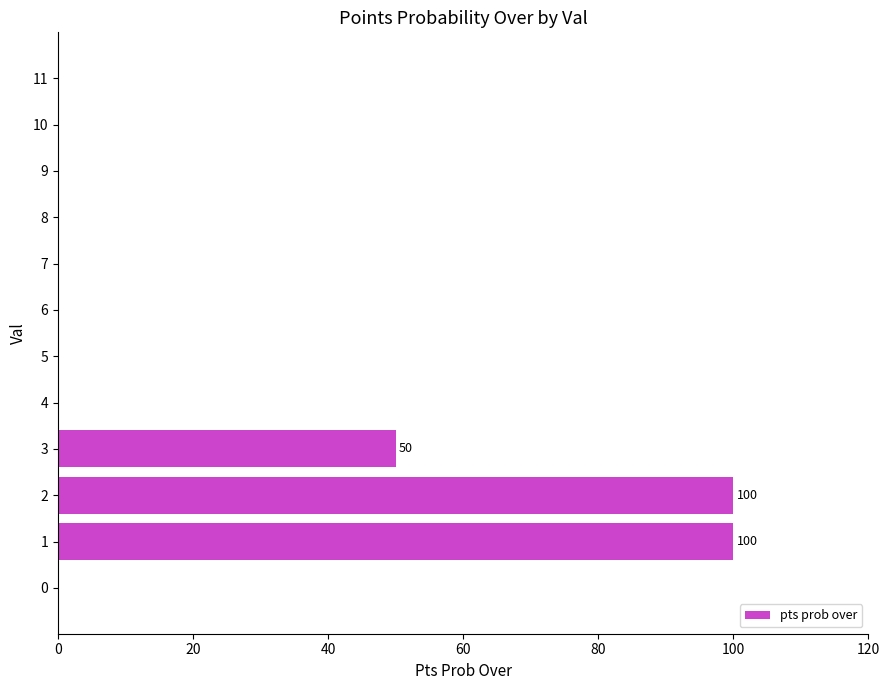

Does the chart contain stacked bars?

No